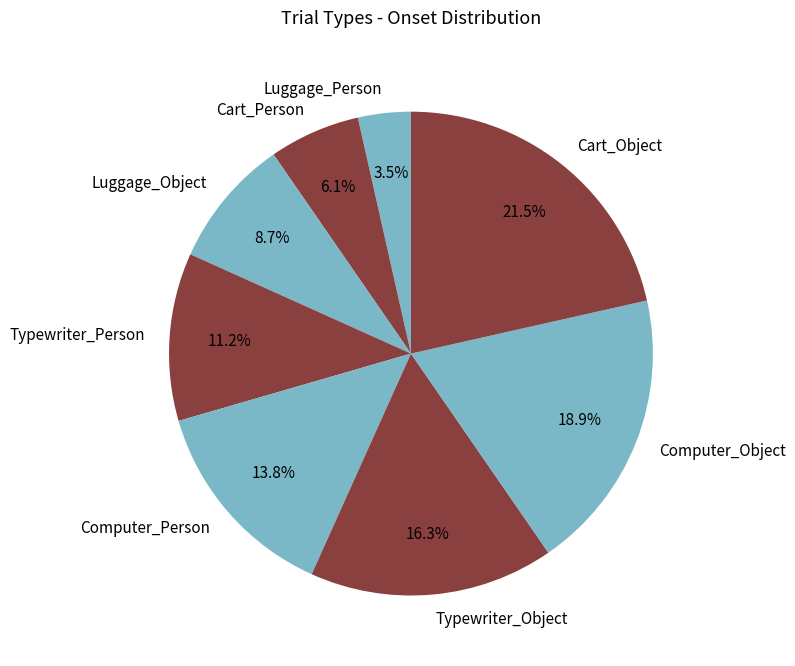

What percentage is the Cart_Person slice, to the nearest percent?

6%